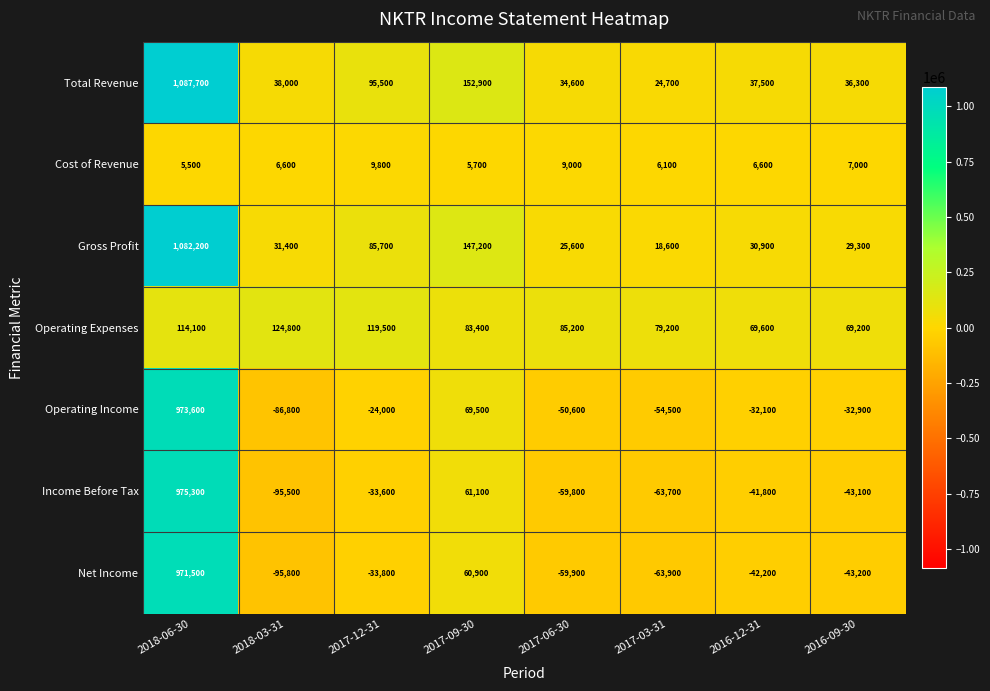

The value of Operating Income at 2016-09-30 is -22504. True or false?

False